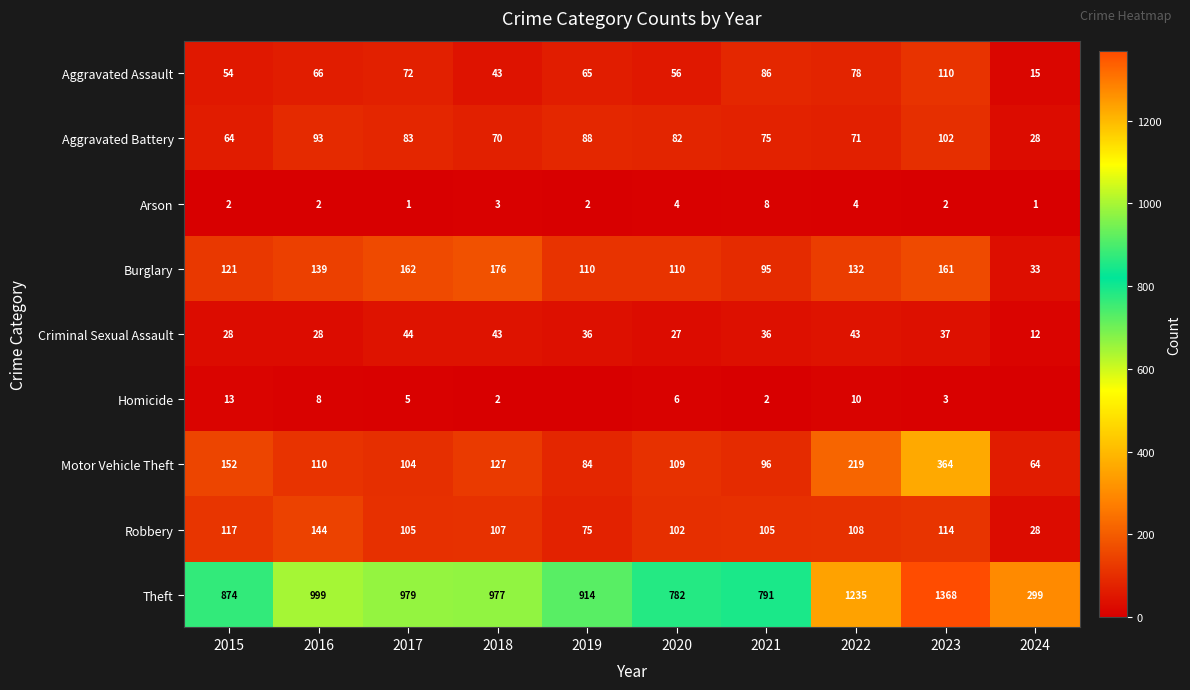

Is the value of Robbery at 2019 greater than the value of Criminal Sexual Assault at 2016?

Yes